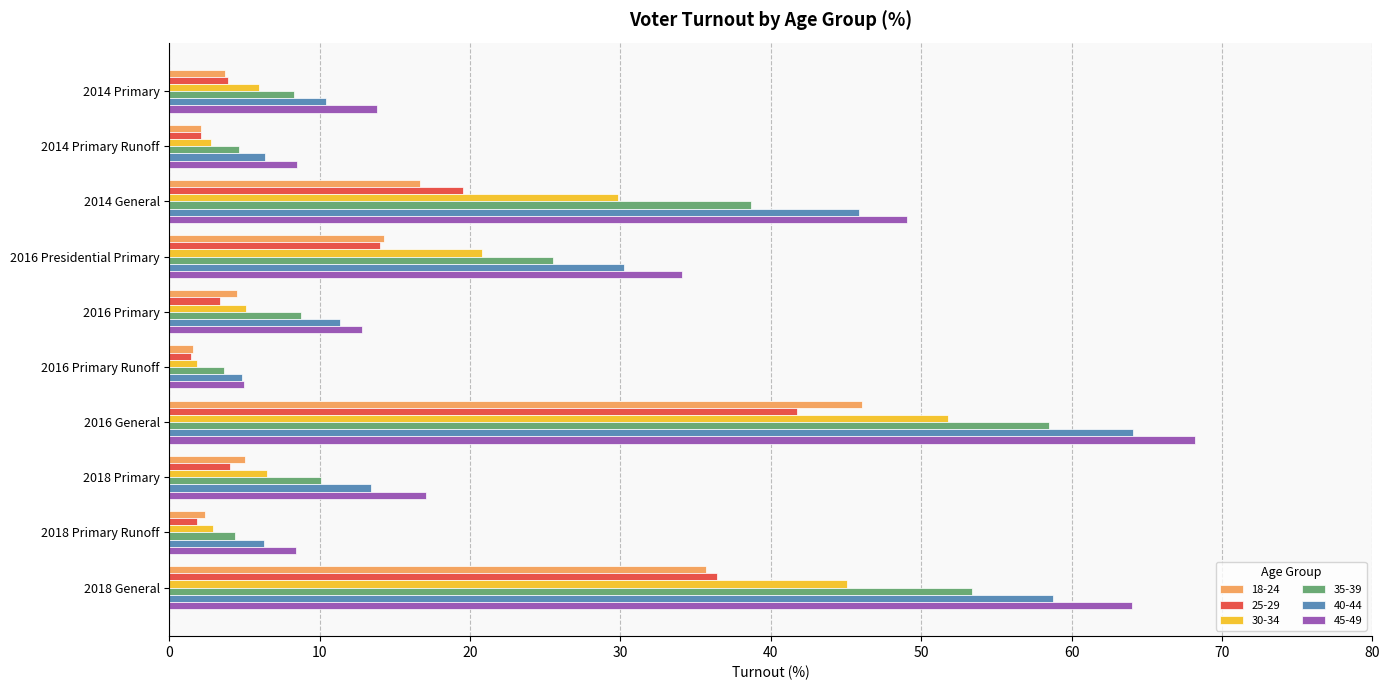

What value does the 30-34 series have at 2016 Primary Runoff?

1.8